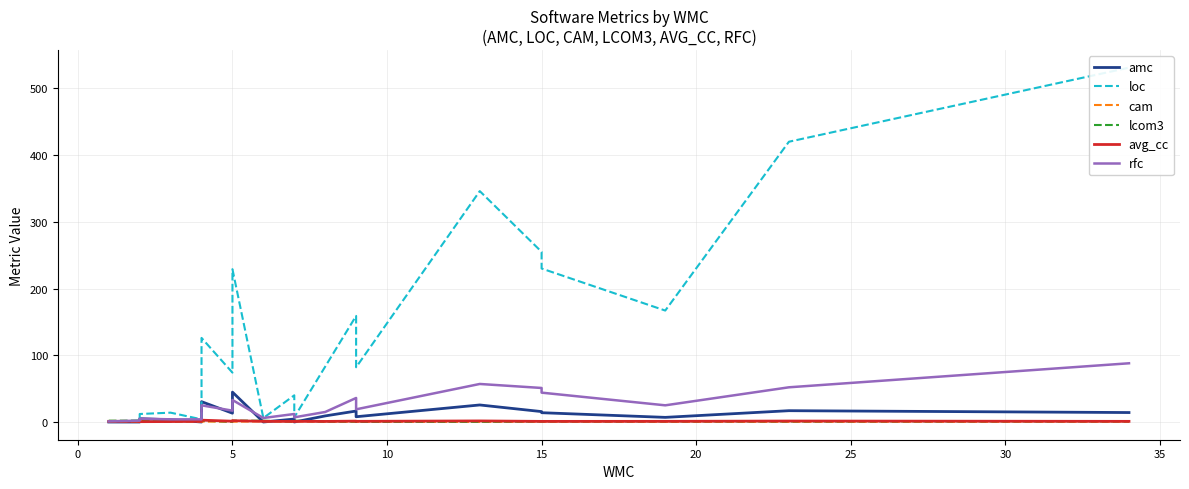

Is the value of rfc at 14 greater than the value of cam at 0?

Yes